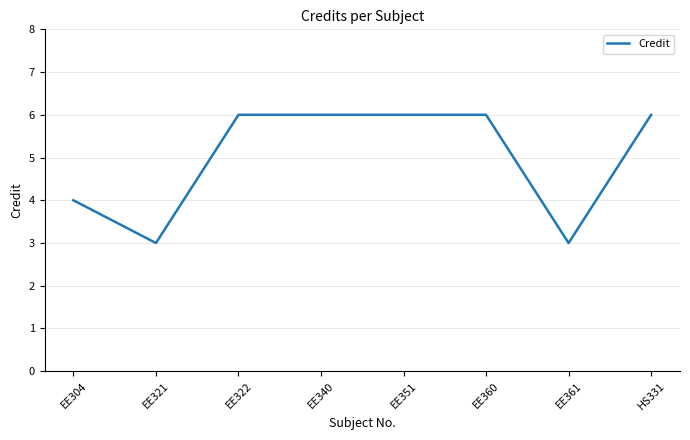

Reading left to right, transcribe all the data shown in this chart.

4	3	6	6	6	6	3	6